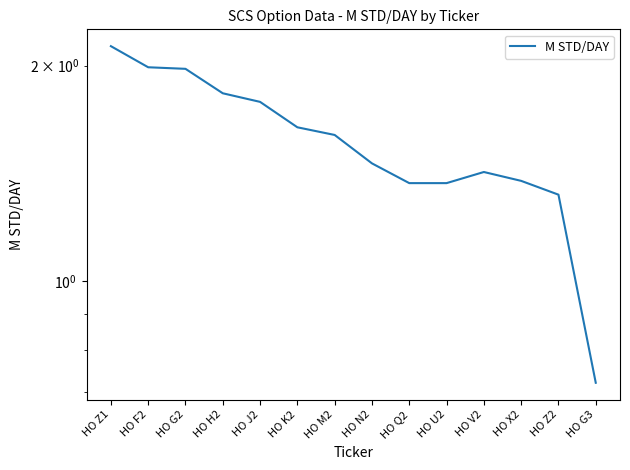

Reading right to left, transcribe all the data shown in this chart.

HO G3=0.7	HO Z2=1.3	HO X2=1.4	HO V2=1.4	HO U2=1.4	HO Q2=1.4	HO N2=1.5	HO M2=1.6	HO K2=1.6	HO J2=1.8	HO H2=1.8	HO G2=2.0	HO F2=2.0	HO Z1=2.1